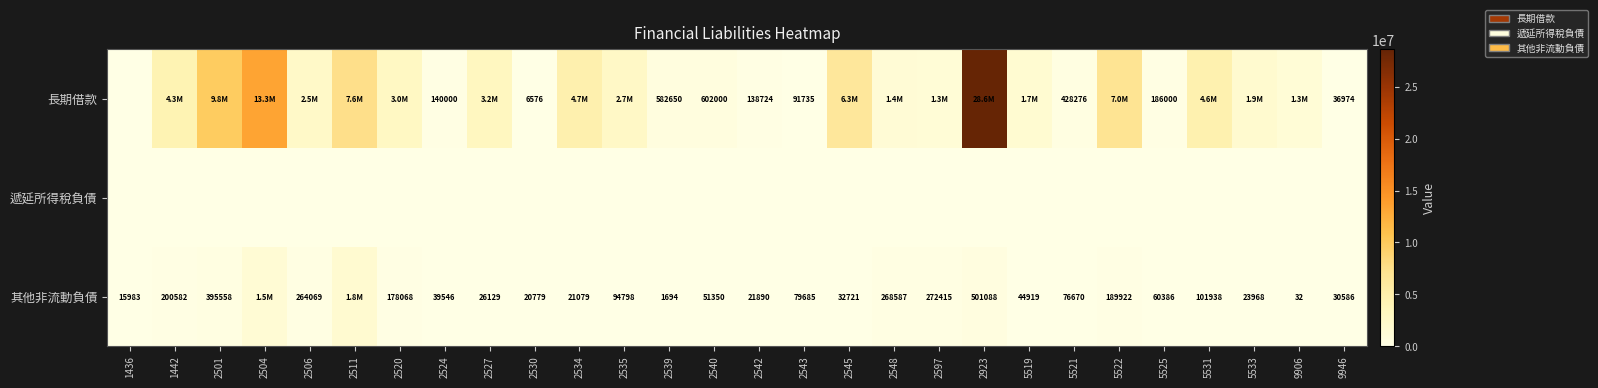

How many categories are shown in the chart?

28